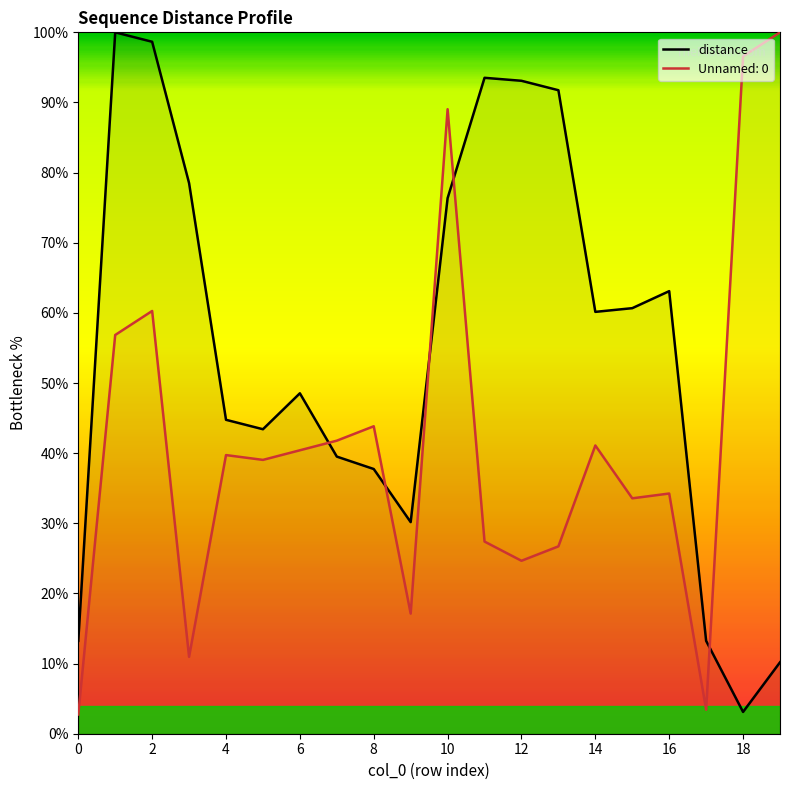

What is the difference between the highest and lowest values at 10?

12.7